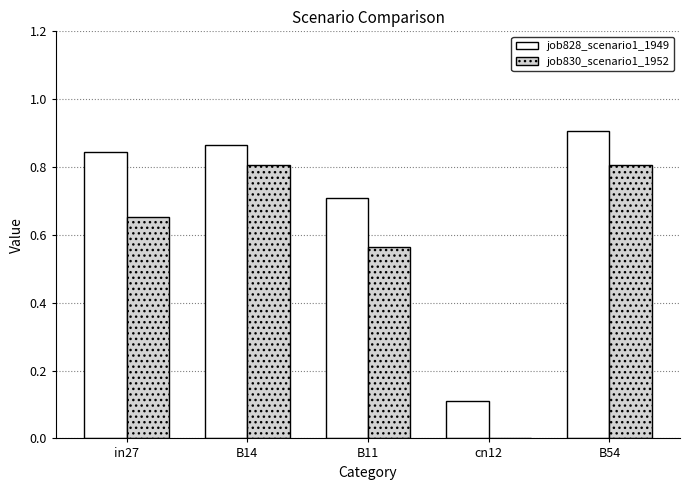

Which category has the highest value in the job828_scenario1_1949 series?

B54